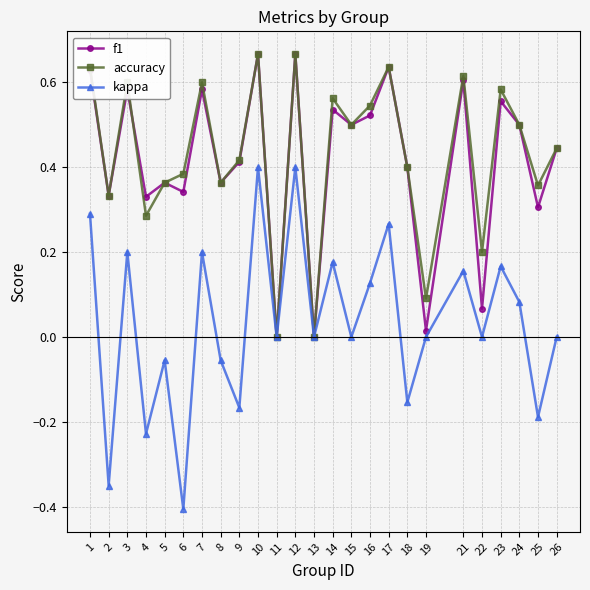

Is the value of accuracy at 16 greater than the value of kappa at 5?

Yes